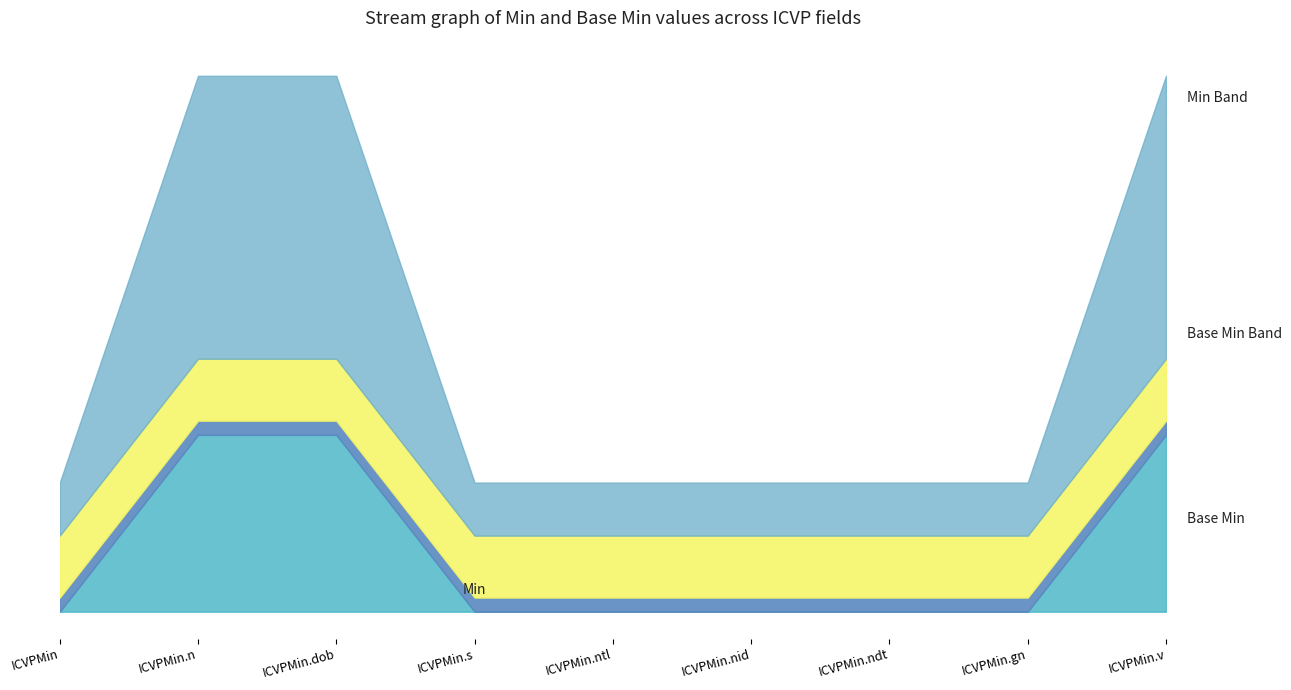

What is the label of the 3rd point from the right?

ICVPMin.ndt